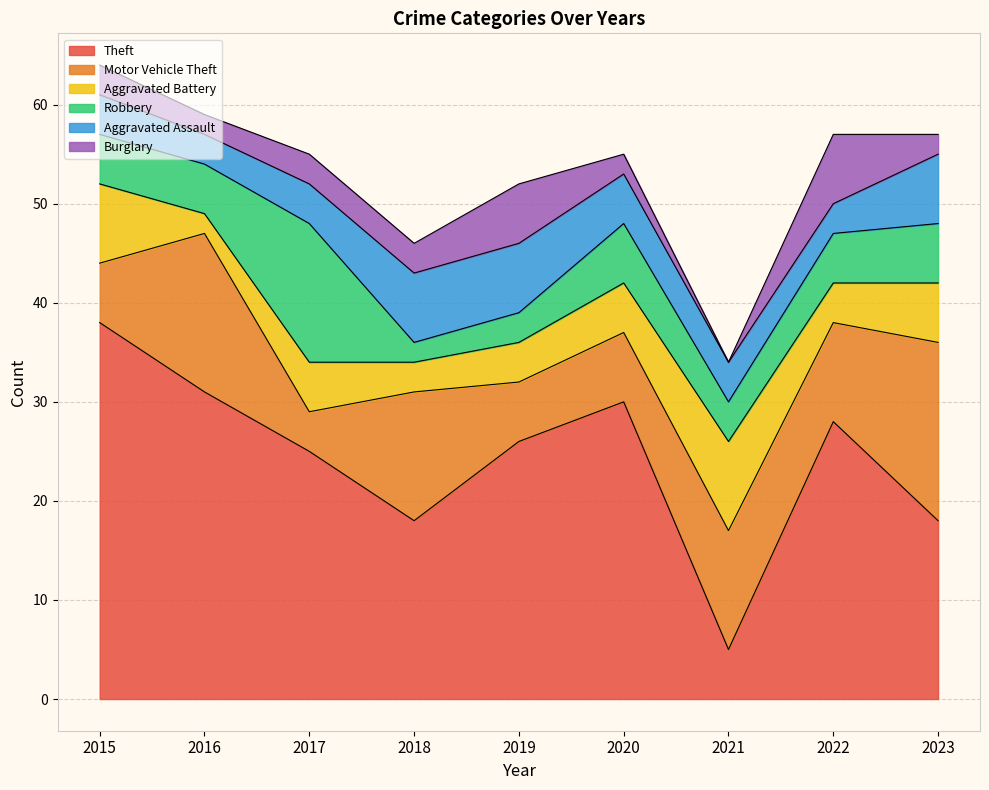

At which category does the chart reach its minimum across all series?

2021